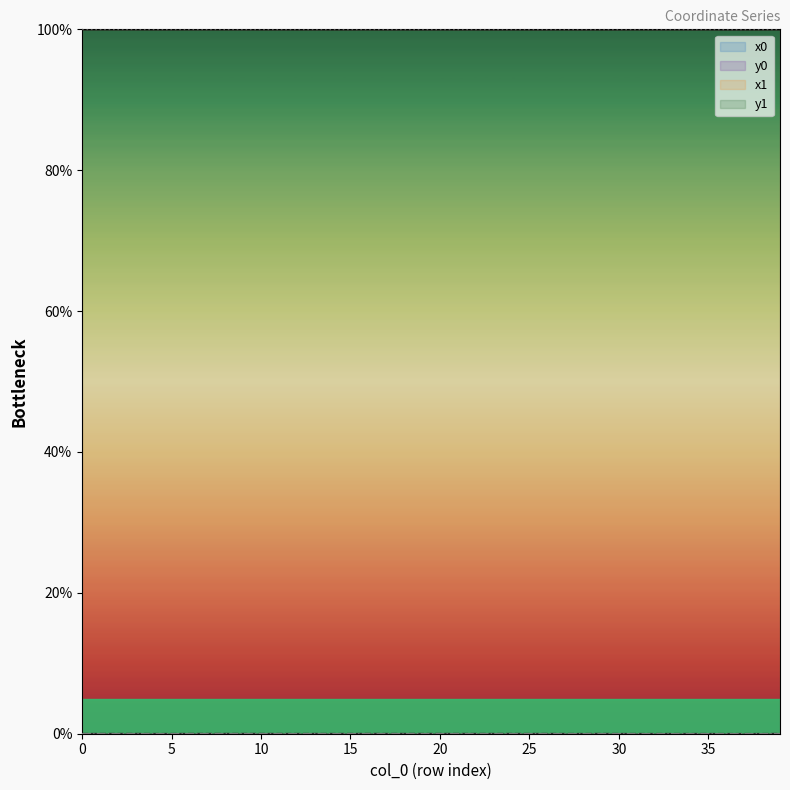

Is this an area chart (filled region under the line)?

No